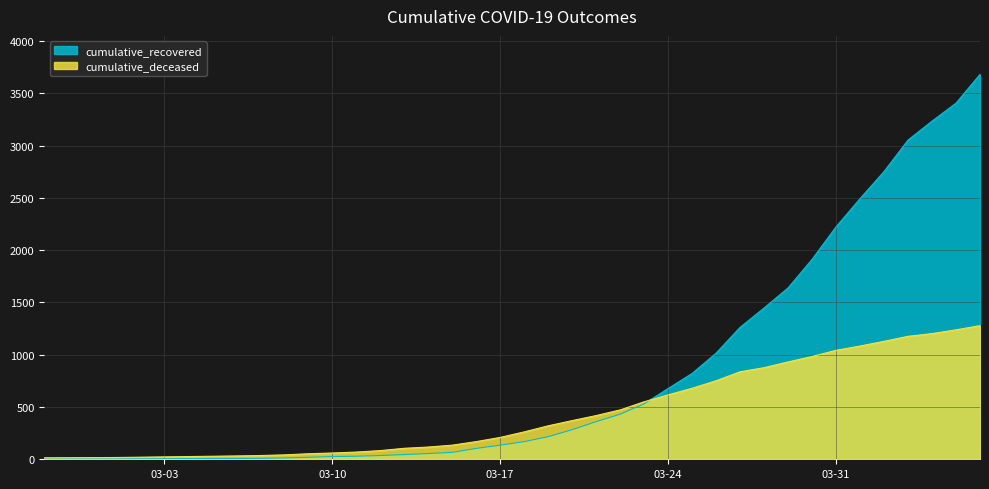

What is the label of the 26th point from the right?

2020-03-12